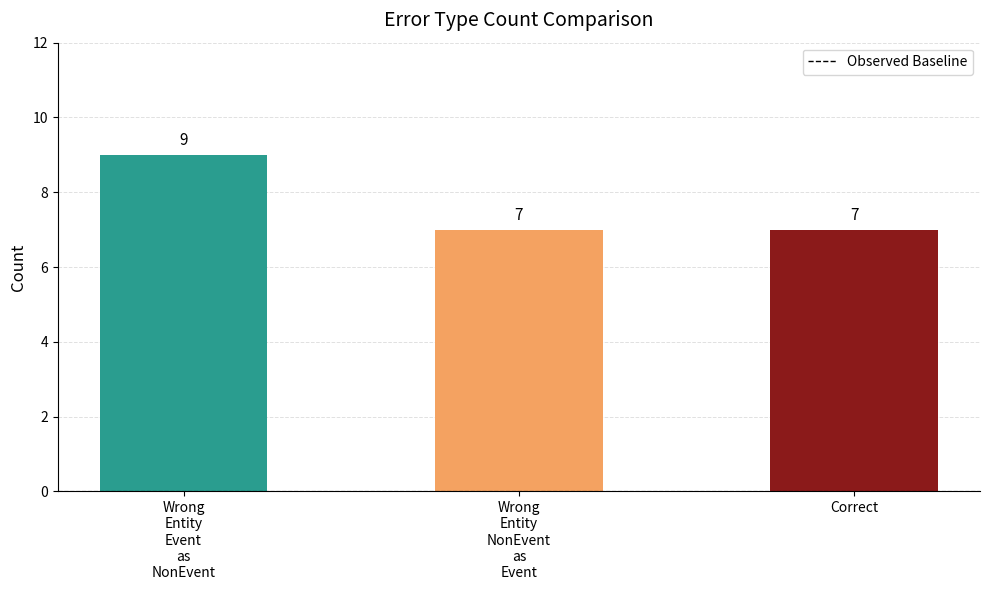

What is the ratio of the value at Wrong
Entity
Event
as
NonEvent to the value at Correct?

1.3